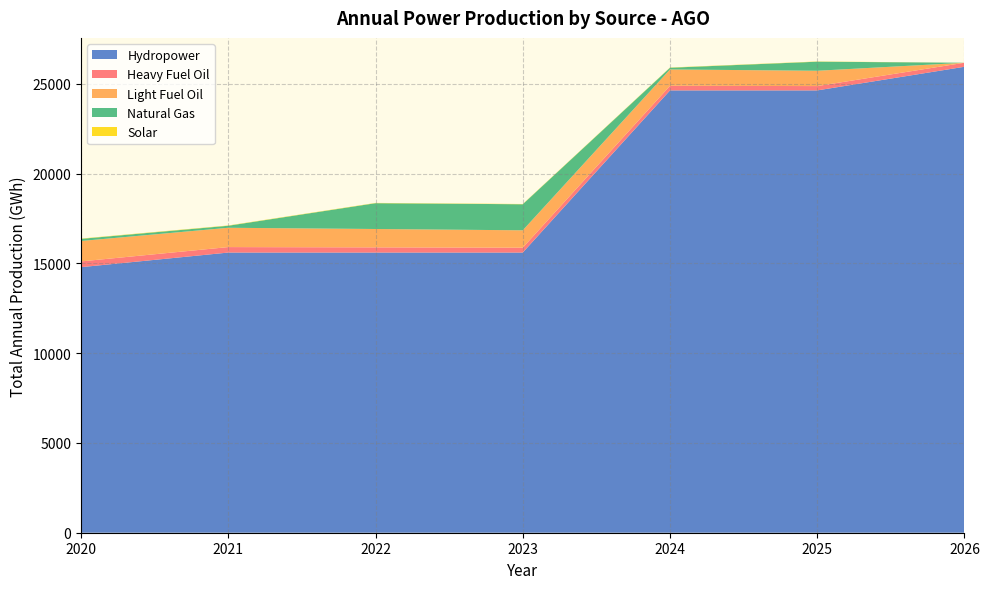

Reading left to right, transcribe all the data shown in this chart.

Hydropower: 2020=14787.6	2021=15600.9	2022=15600.9	2023=15600.9	2024=24630.3	2025=24630.3	2026=25946.2
Heavy Fuel Oil: 2020=320.5	2021=304.4	2022=288.4	2023=272.4	2024=256.4	2025=240.3	2026=224.3
Light Fuel Oil: 2020=1136.0	2021=1074.9	2022=1022.9	2023=966.3	2024=909.7	2025=853.1	2026=0.0
Natural Gas: 2020=119.3	2021=113.3	2022=1437.6	2023=1450.5	2024=95.4	2025=504.9	2026=0.0
Solar: 2020=17.3	2021=16.4	2022=15.6	2023=14.8	2024=13.9	2025=13.1	2026=0.0